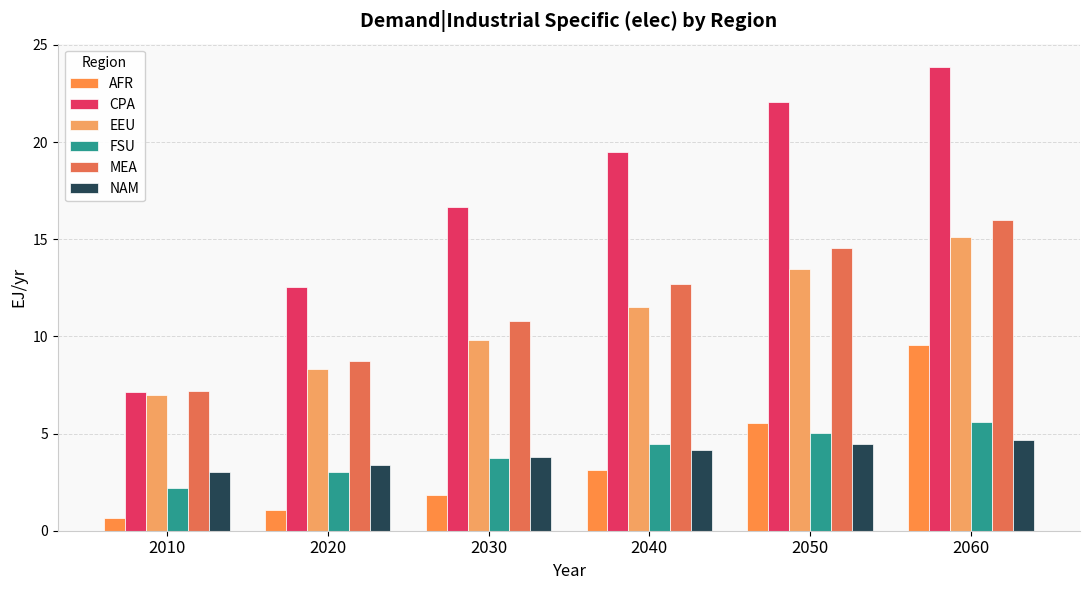

How many values in the EEU series are below 11?

3